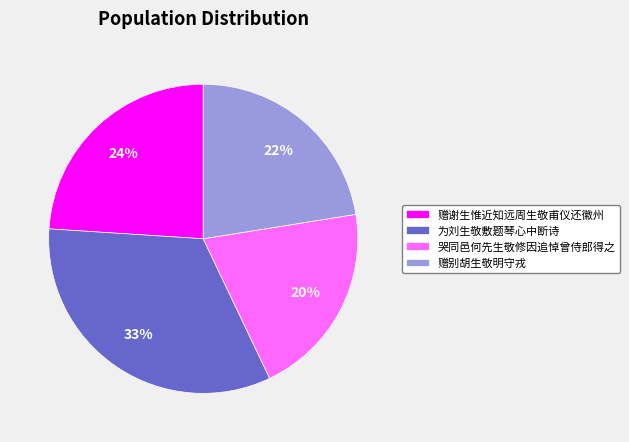

Combined, do 赠谢生惟近知远周生敬甫仪还徽州 and 哭同邑何先生敬修因追悼曾侍郎得之 account for over 50%?

No